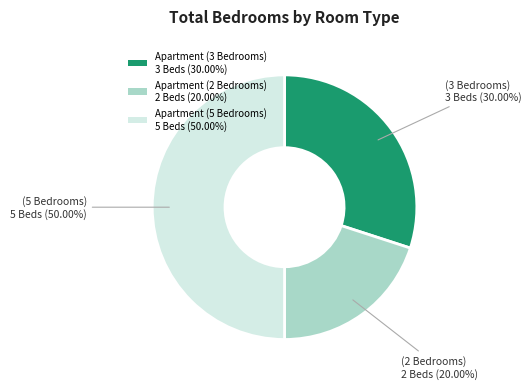

How much of the chart is everything except Apartment (2 Bedrooms)?

80.0%